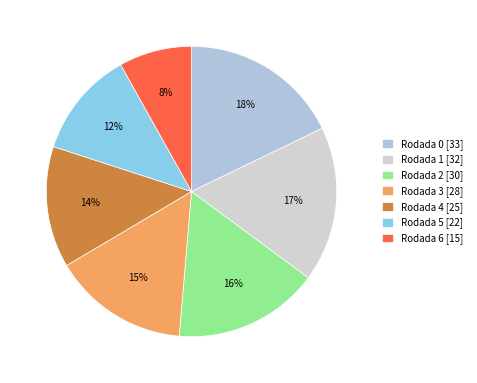

How many segments does this pie chart have?

7